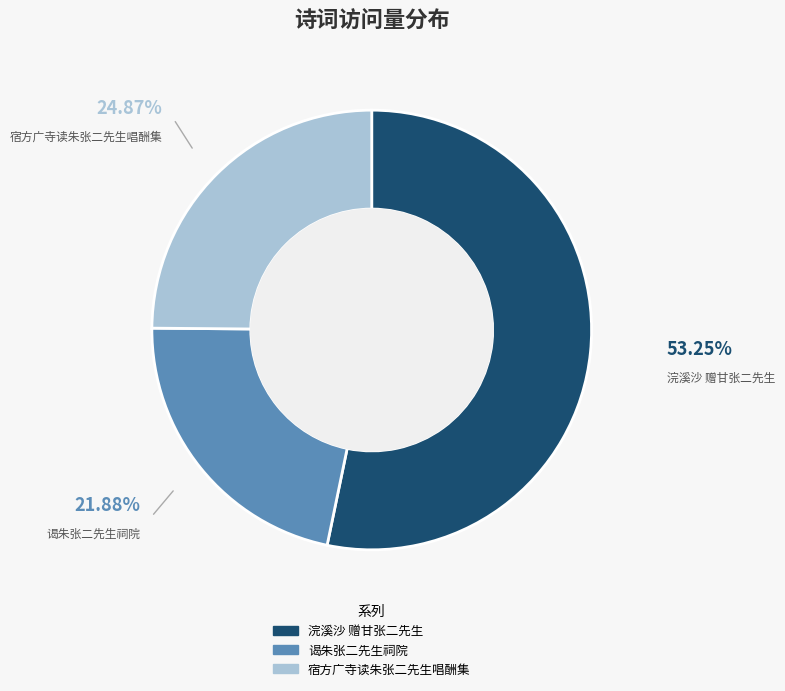

What is the largest slice in the pie chart?

浣溪沙 赠甘张二先生